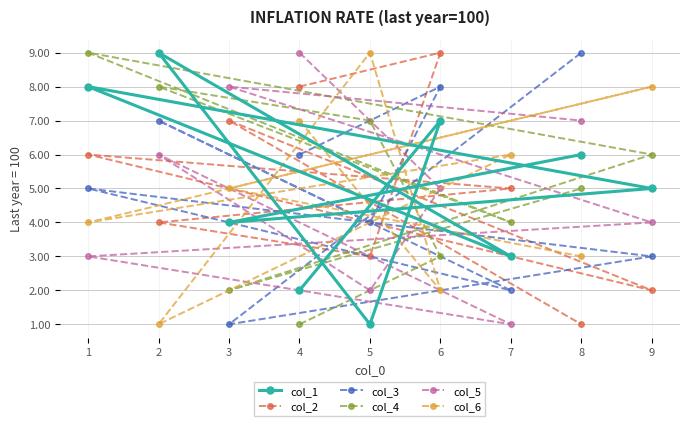

Is this an area chart (filled region under the line)?

No